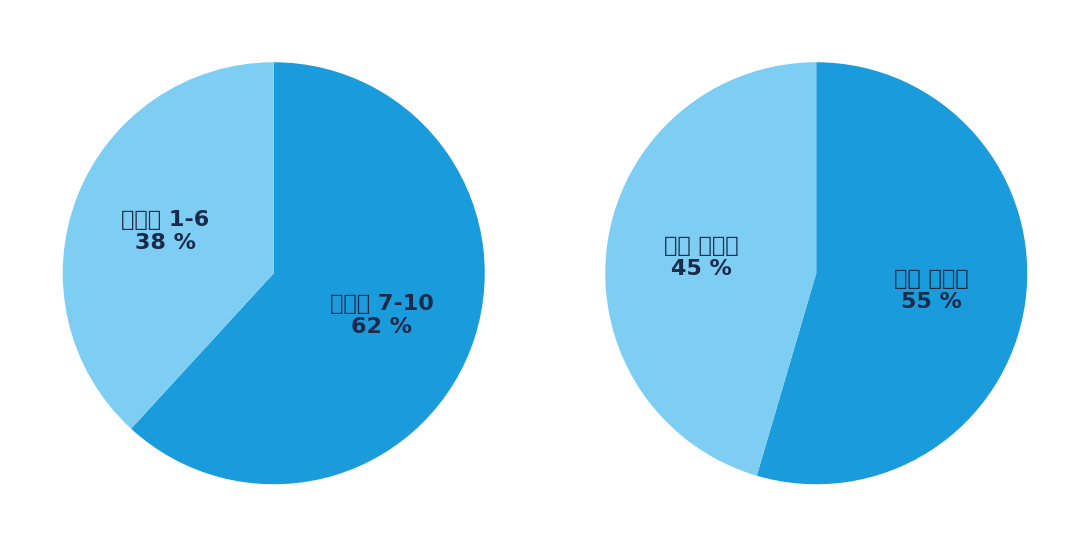

Does 도리토스 나쵸치즈맛 account for over 50% of the chart?

No